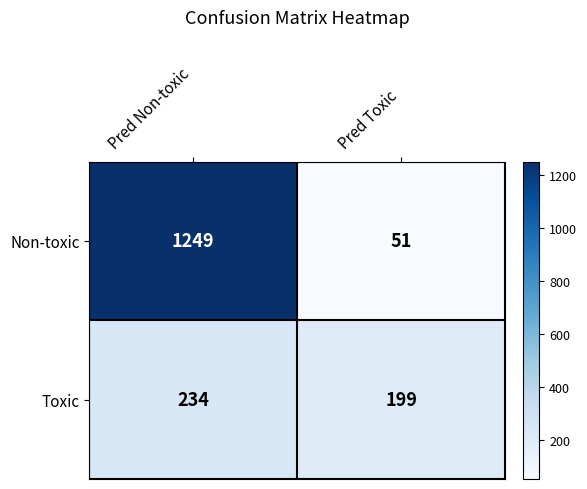

At which category is the sum across all series the highest?

Pred Non-toxic